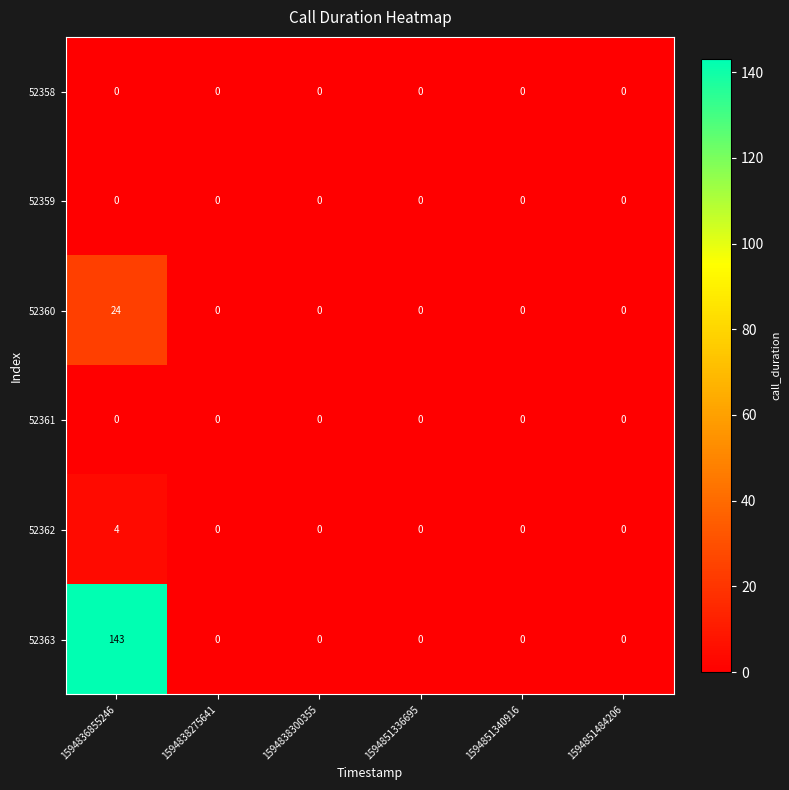

Is it true that 52362 equals -1 at 1594851484206?

False